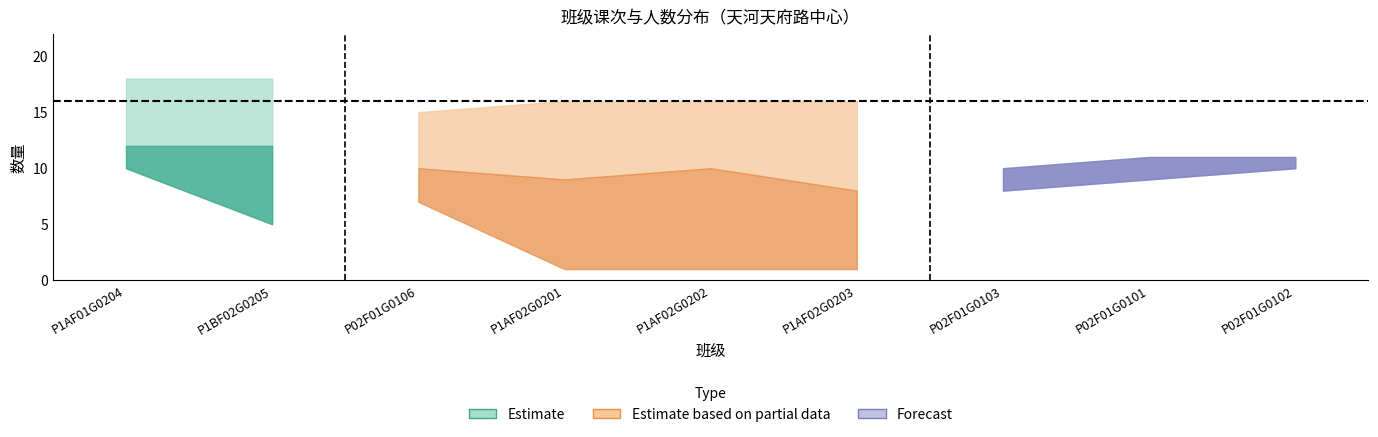

What is the sum of the 已上课次 values at P02F01G0103 and P1BF02G0205?

22